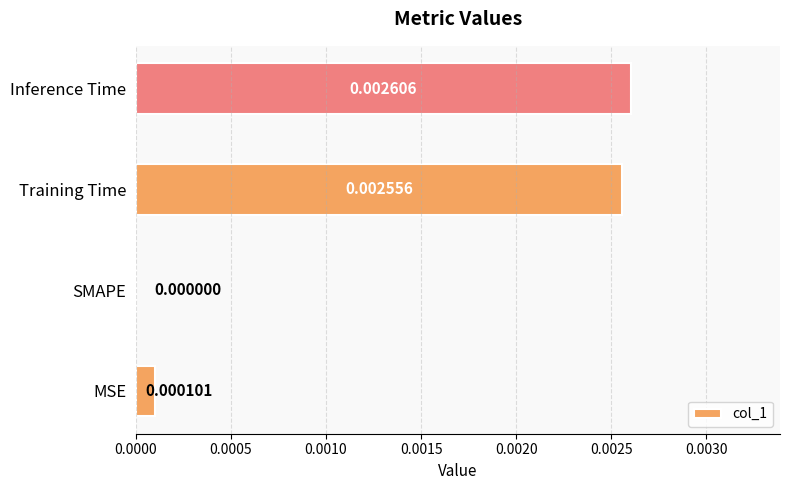

Count the number of categories in the chart.

4